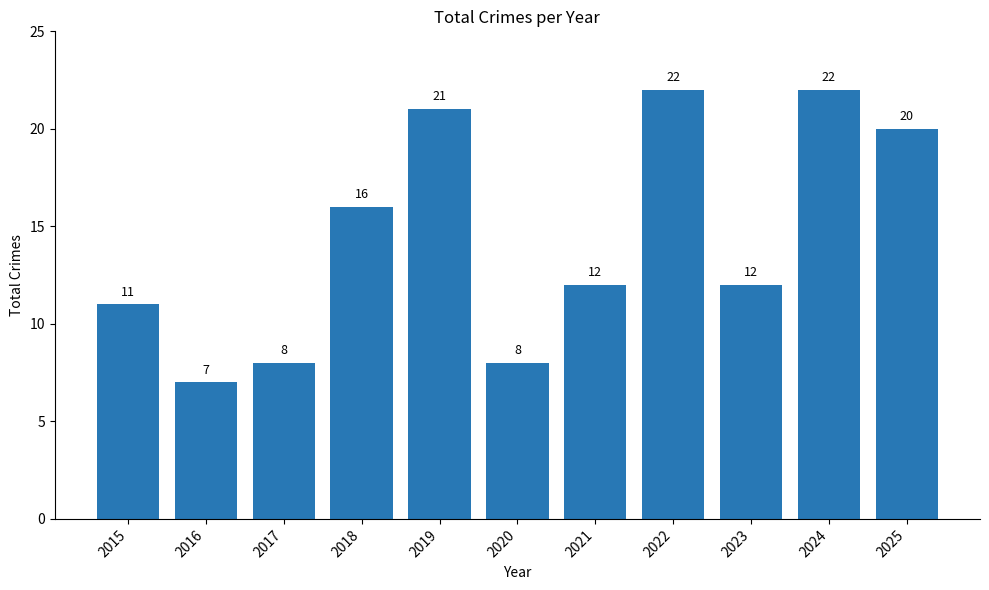

What is the value of the 3rd bar from the left?

8